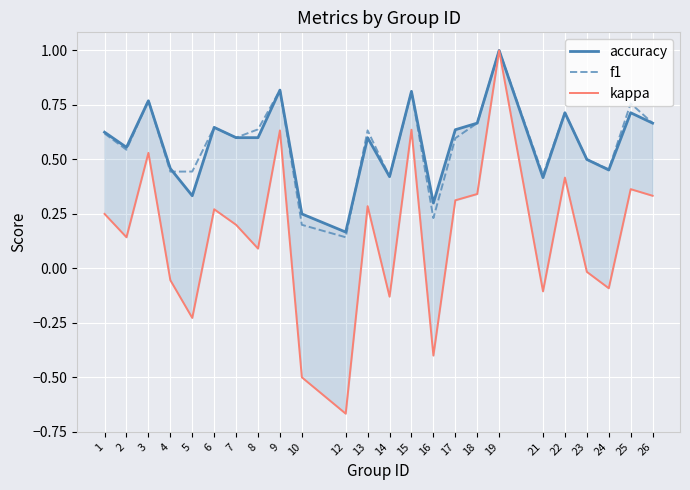

Which category has the lowest value across all series?

12